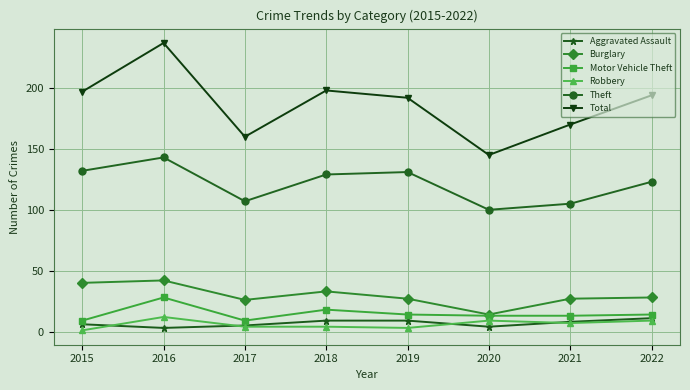

What is the difference between the highest and lowest values at 2020?

141